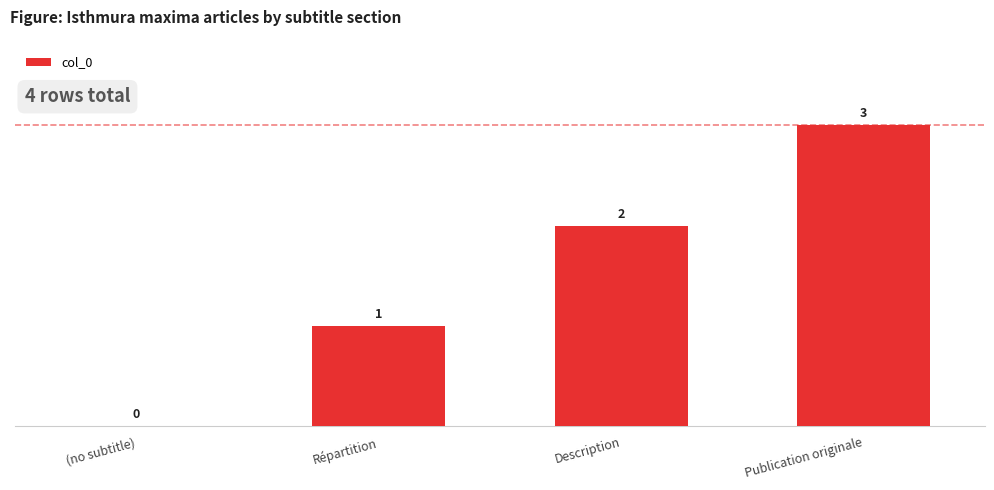

Where is the data nearest to the value 1?

Répartition